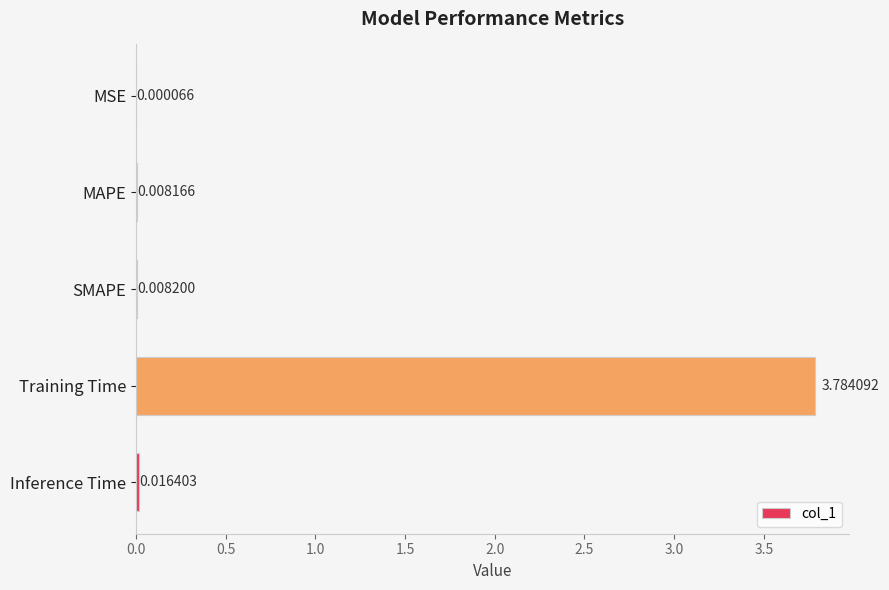

What is the sum of all values?

3.8